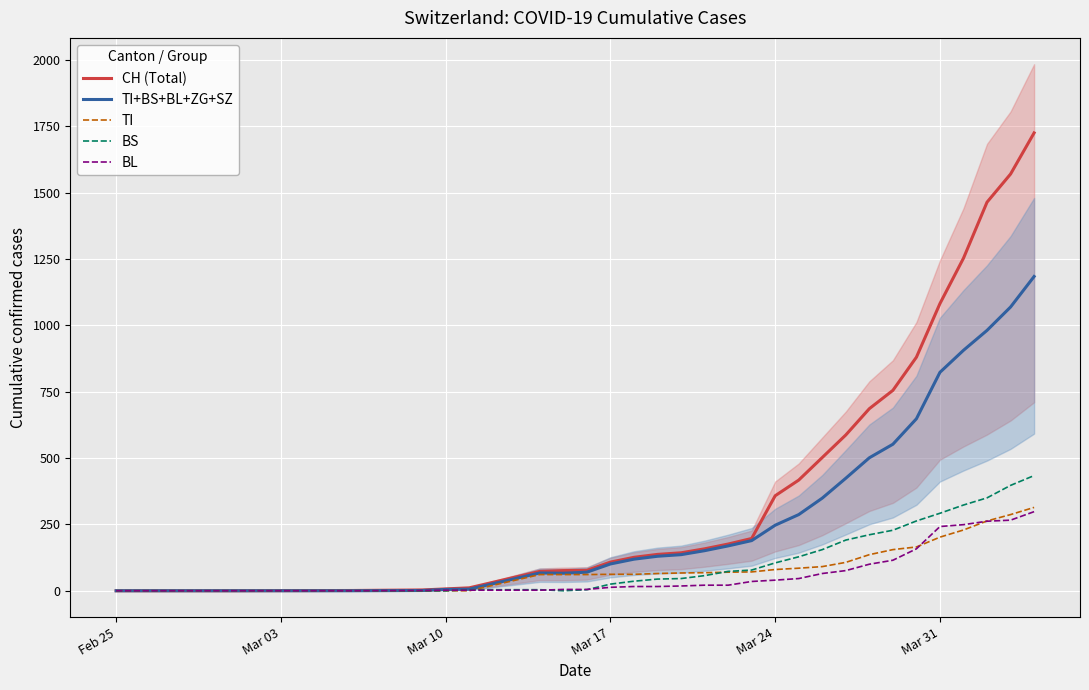

True or false: TI has more than 0 points higher than both neighbors.

False